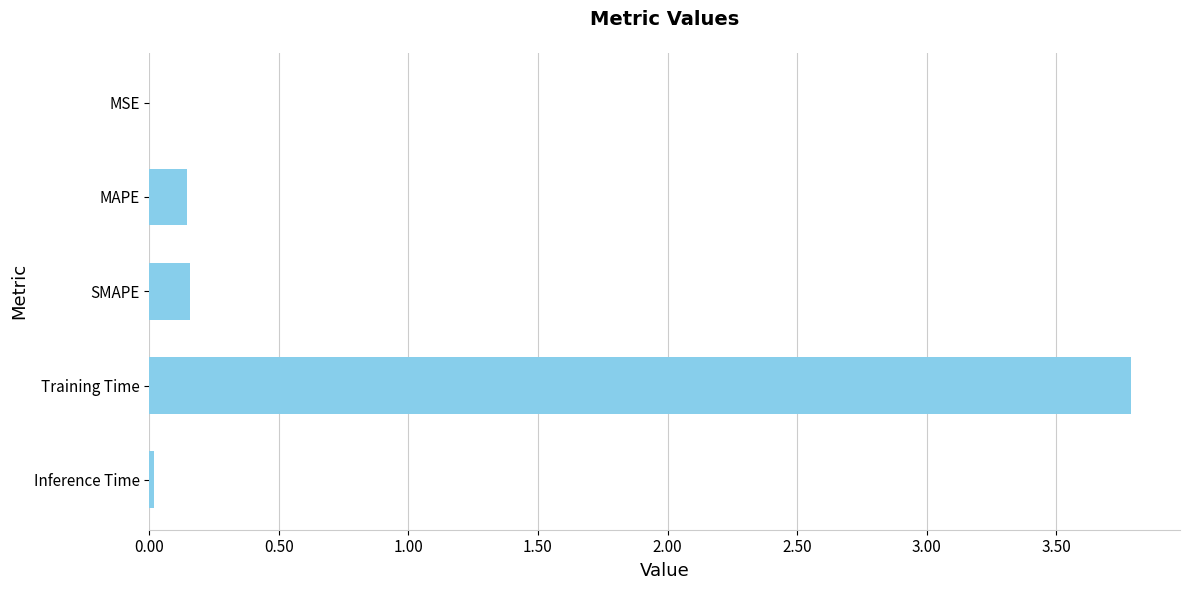

Which has a higher value, MSE or SMAPE?

SMAPE